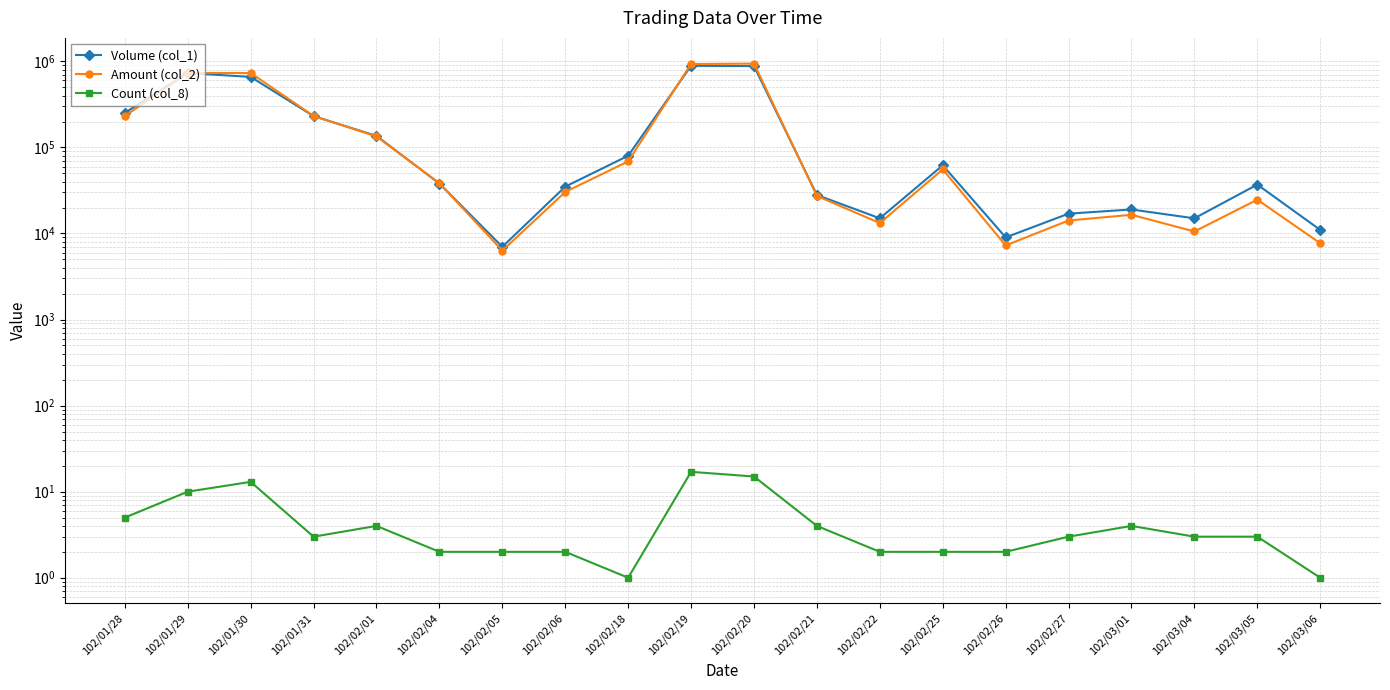

Is it true that Count (col_8) equals 2 at 102/02/04?

True